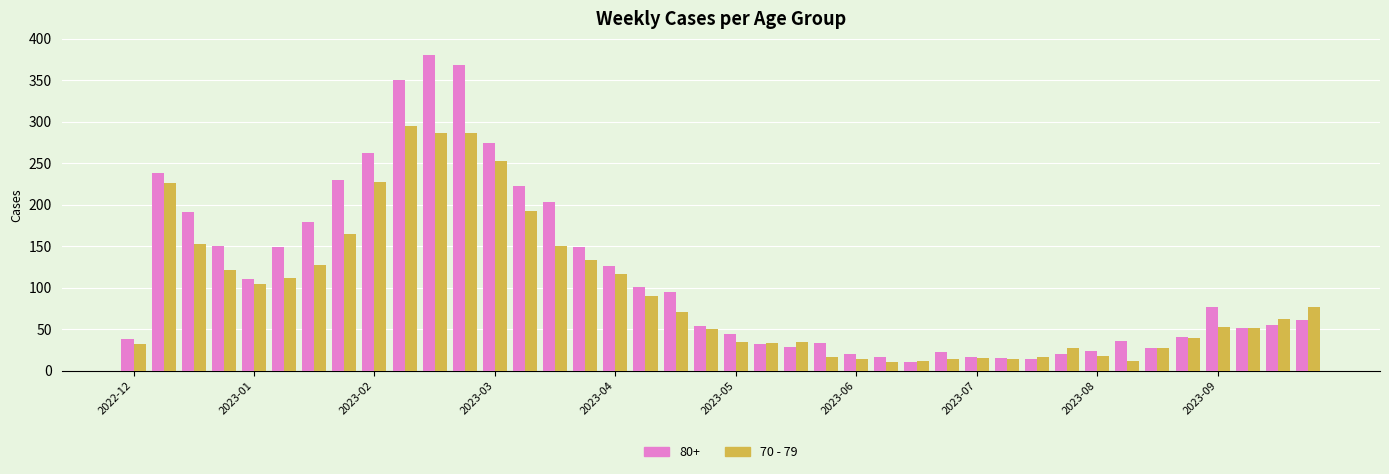

Rank the series by their average value, from lowest to highest.

70 - 79, 80+